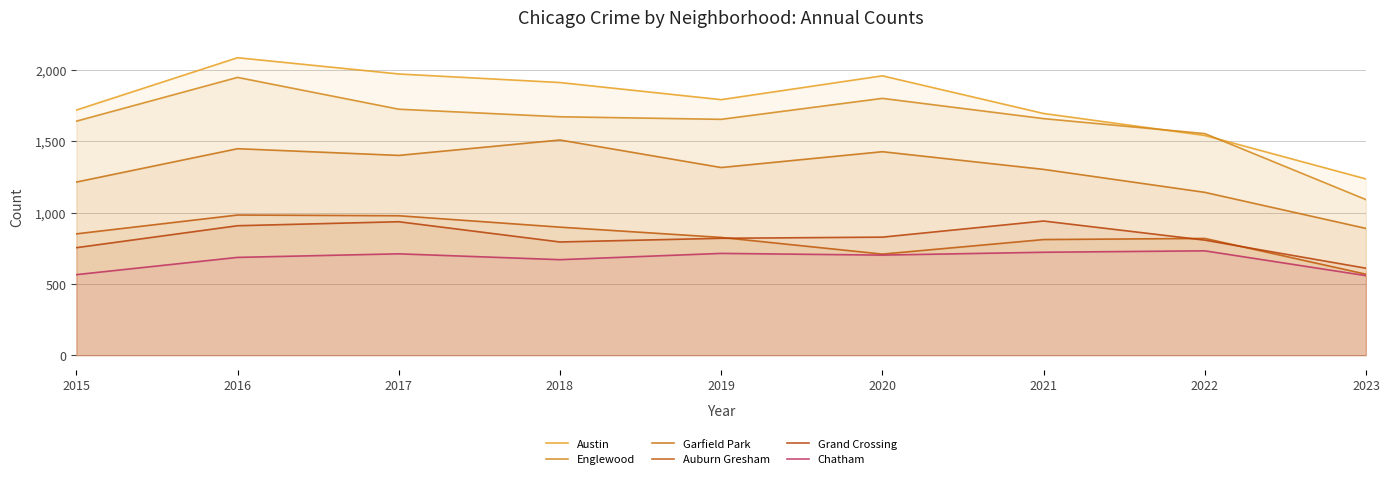

True or false: Austin and Garfield Park cross at least once.

False